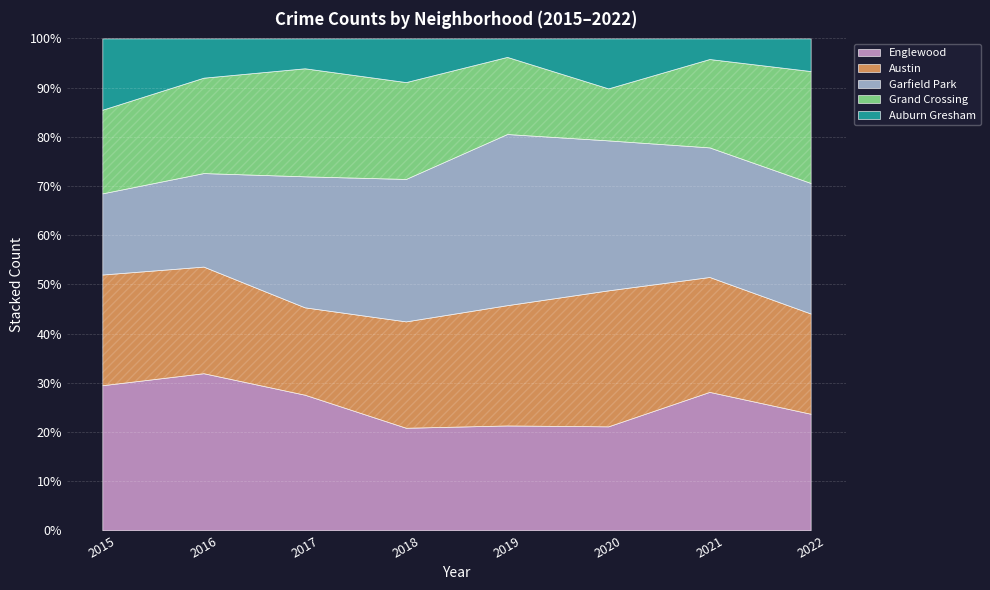

What are all the series names shown in the legend?

Englewood, Austin, Garfield Park, Grand Crossing, Auburn Gresham